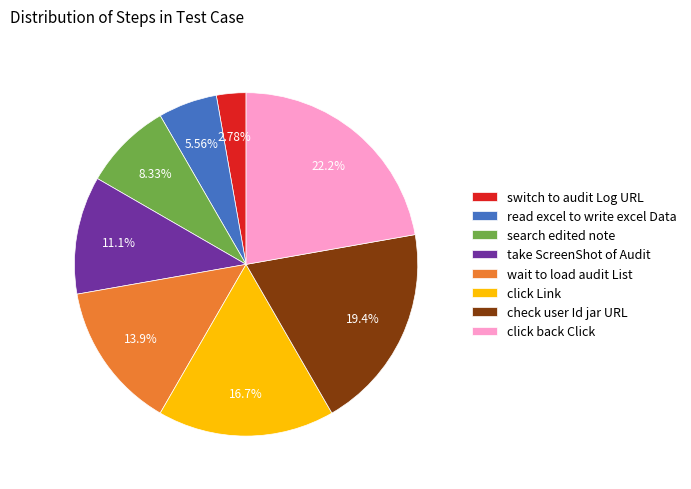

What percentage do click back Click and read excel to write excel Data together represent?

27.8%